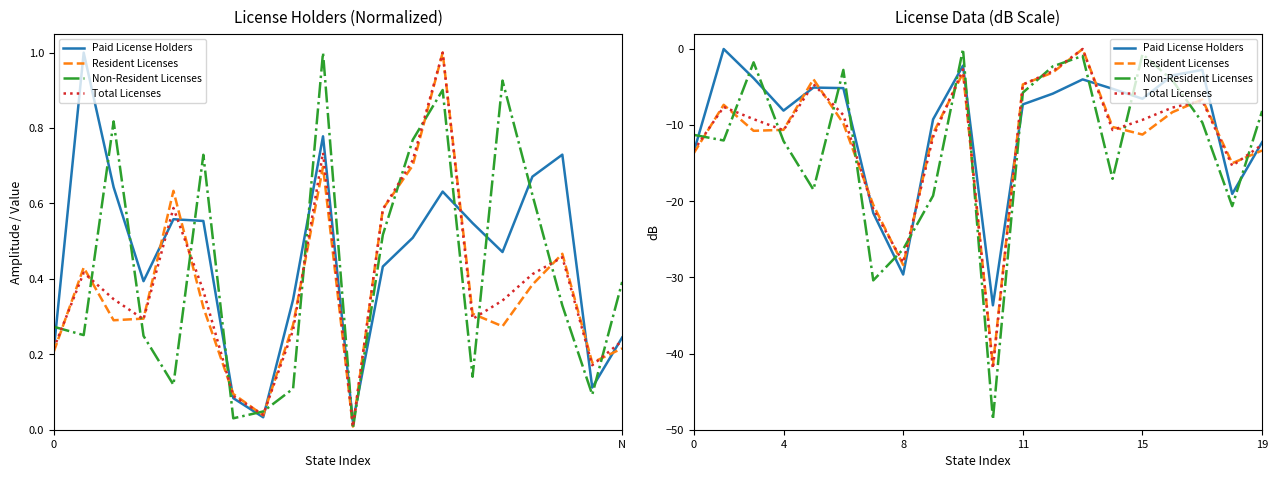

What is the value of the Non-Resident Licenses point at the 13th from the left?

-2.3